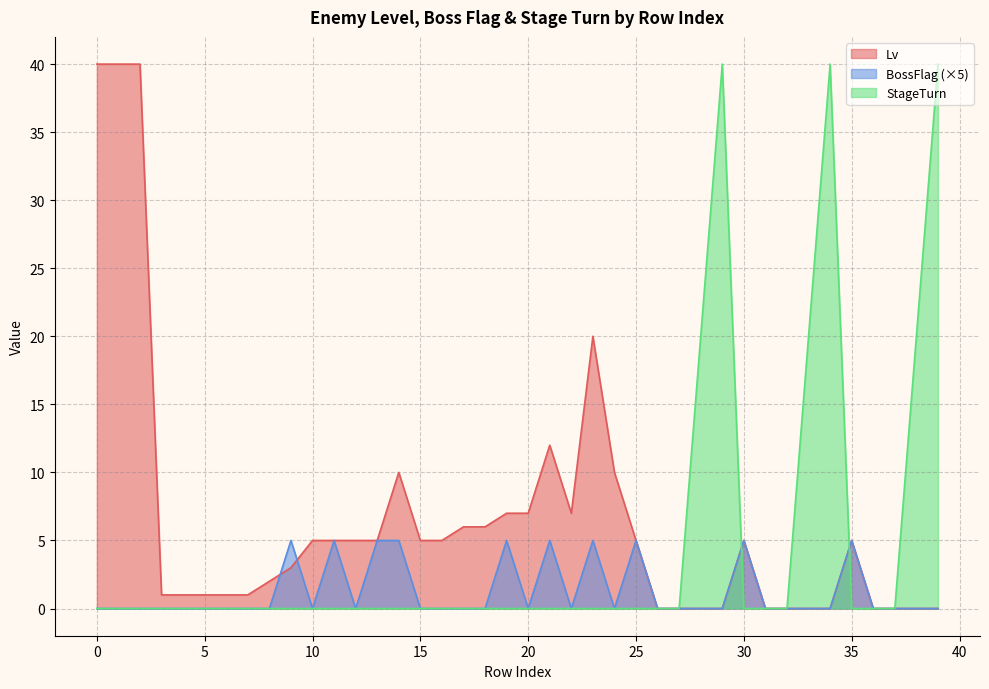

True or false: StageTurn and BossFlag cross at least once.

True